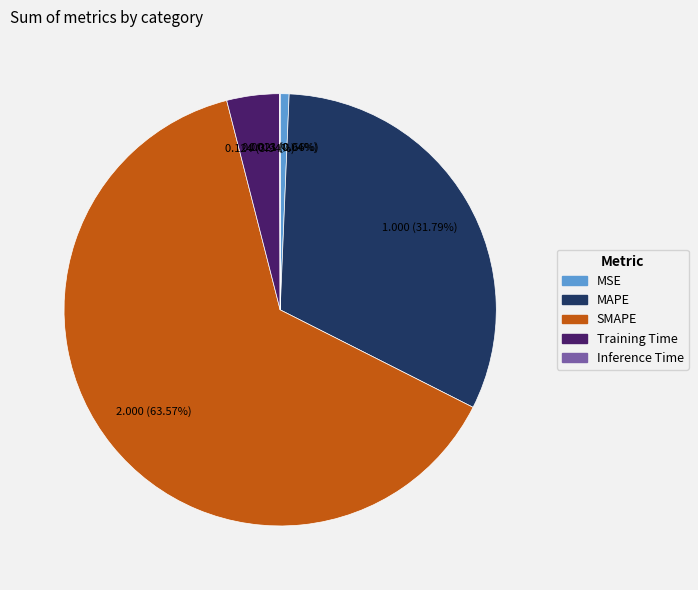

Which has a higher value, Training Time or SMAPE?

SMAPE